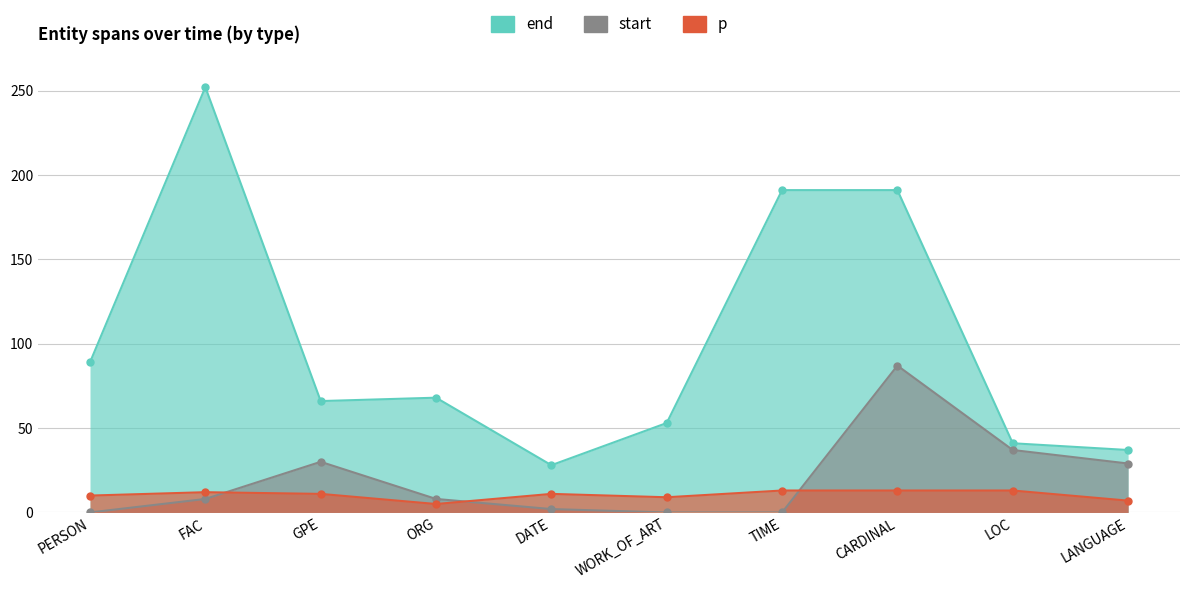

What is the average value of the start series?

20